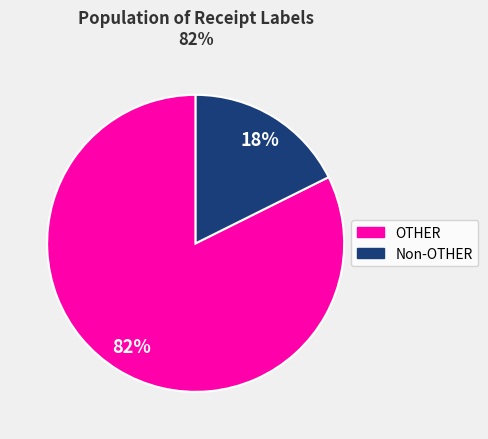

The OTHER slice represents 96% of the pie. True or false?

False